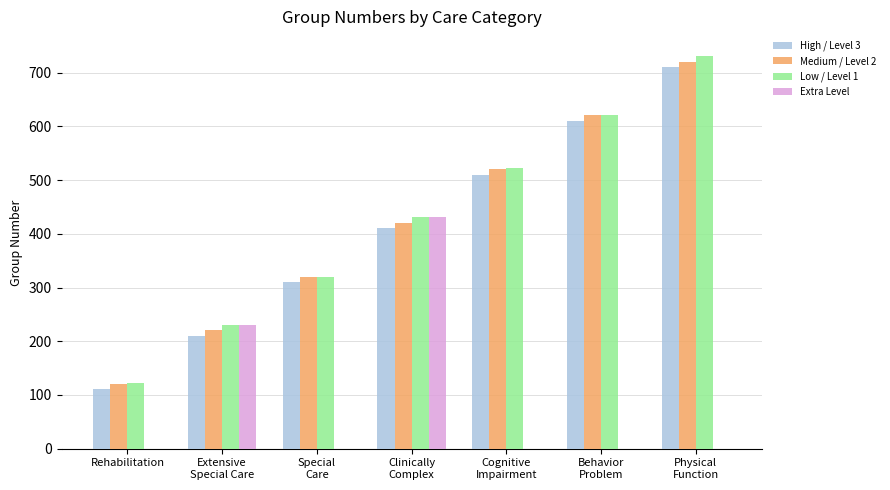

What is the sum of all High / Level 3 values?

2872